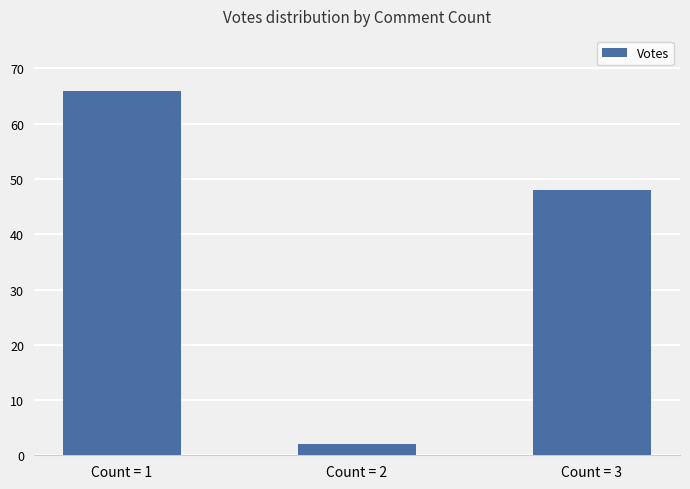

What value does the data have at Count = 3?

48